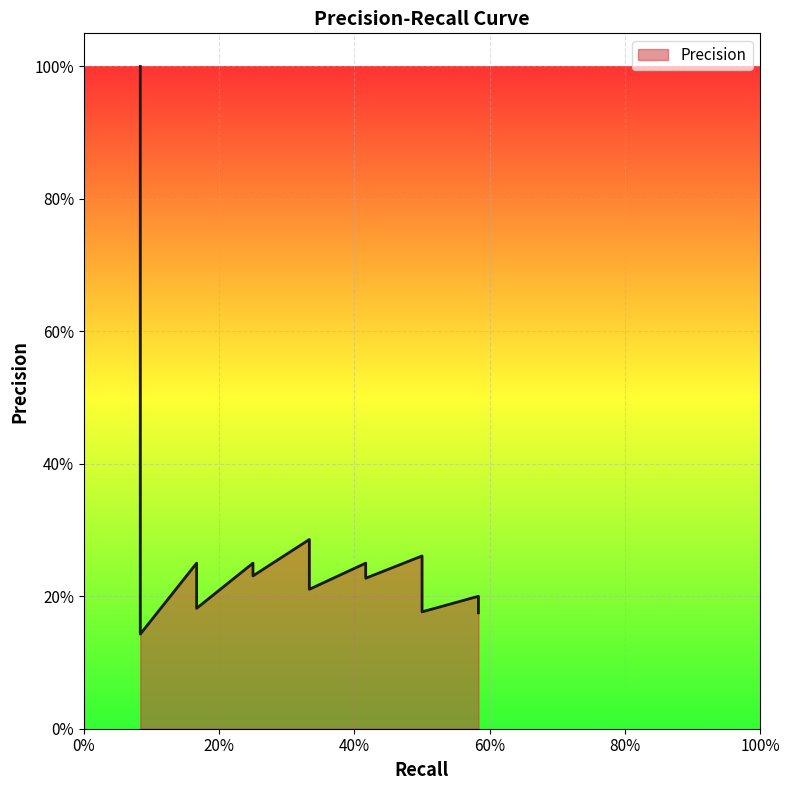

What is the average value?

0.2